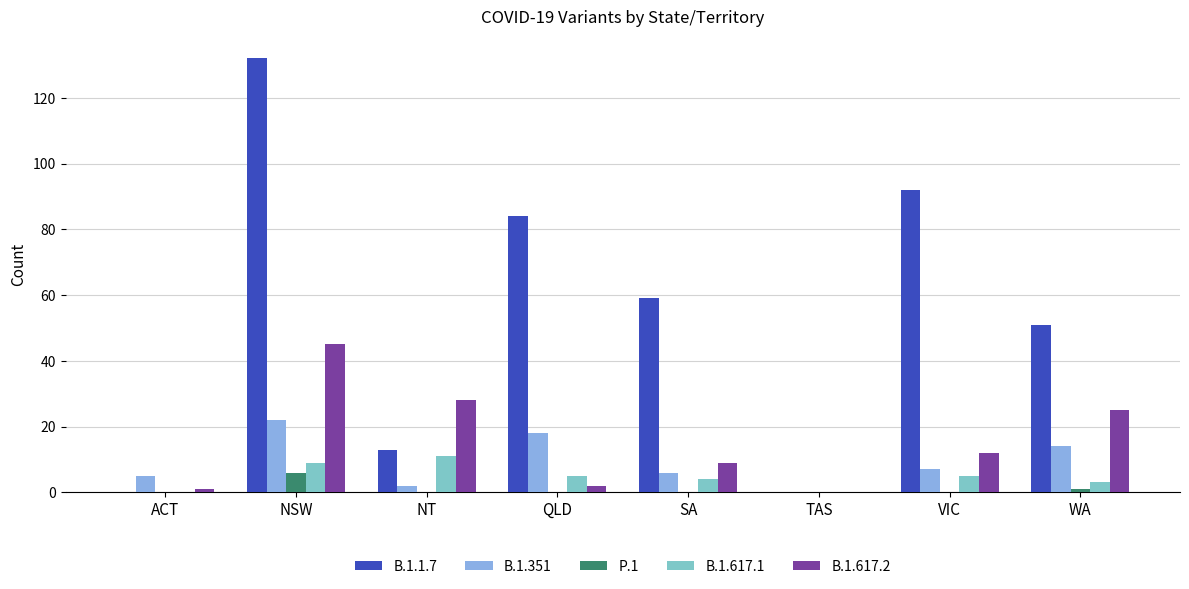

True or false: B.1.351 has a value of -12 at TAS.

False